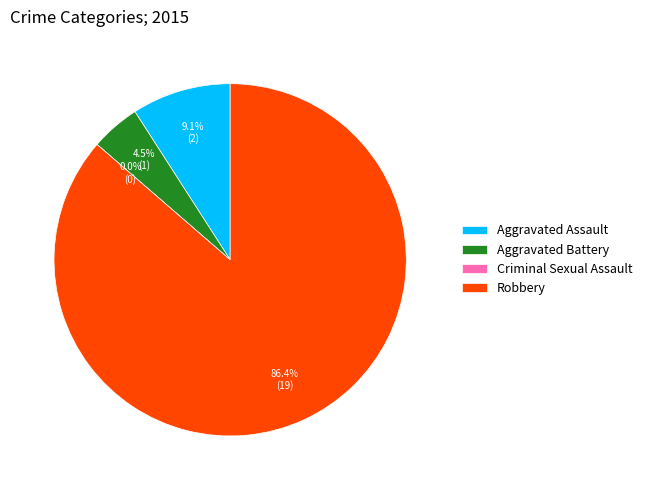

Which category has the smallest portion of the pie?

Criminal Sexual Assault